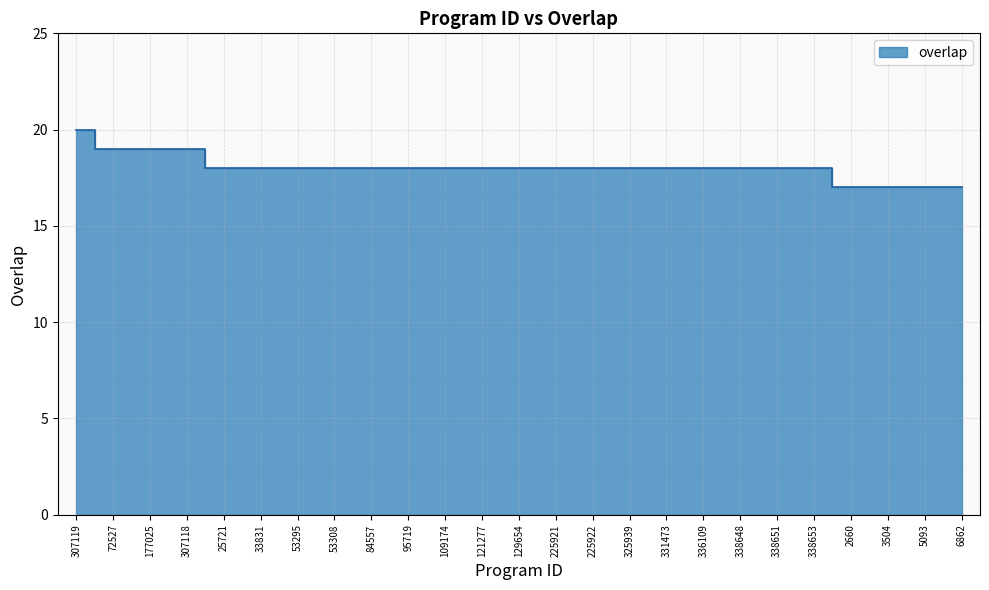

What is the value of the 7th point from the left?

18